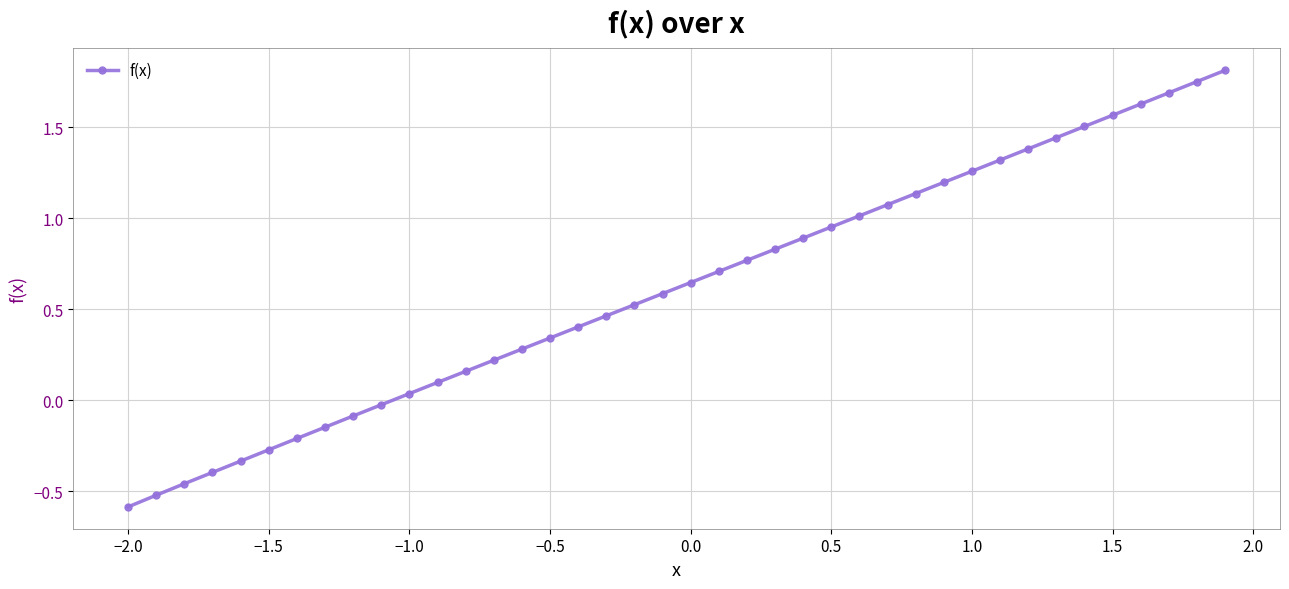

True or false: there are more than 2 points higher than both neighbors.

False